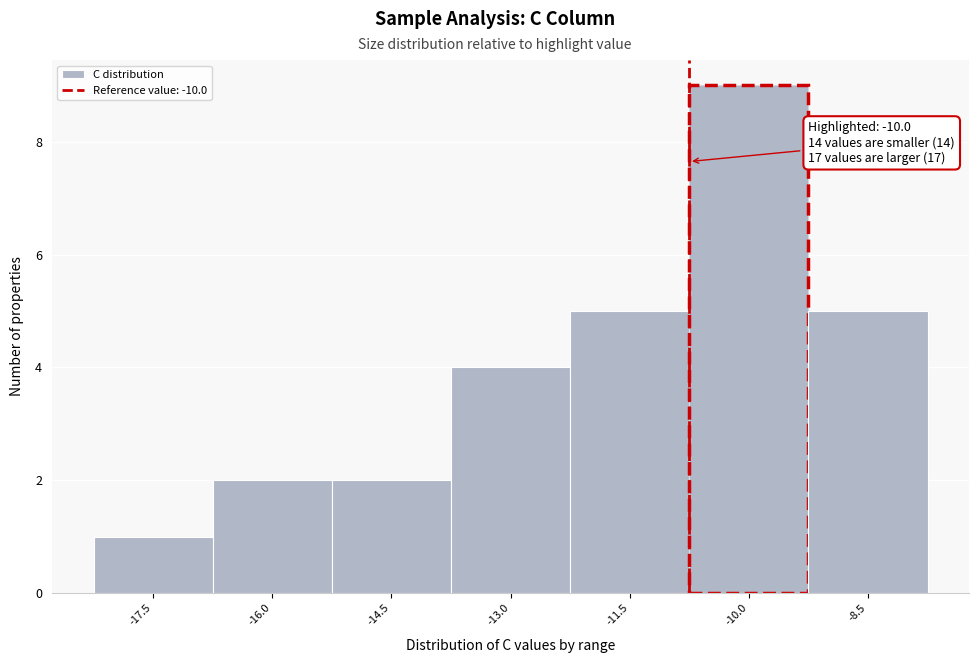

Reading left to right, extract all data points from this chart.

1	2	2	4	5	9	5